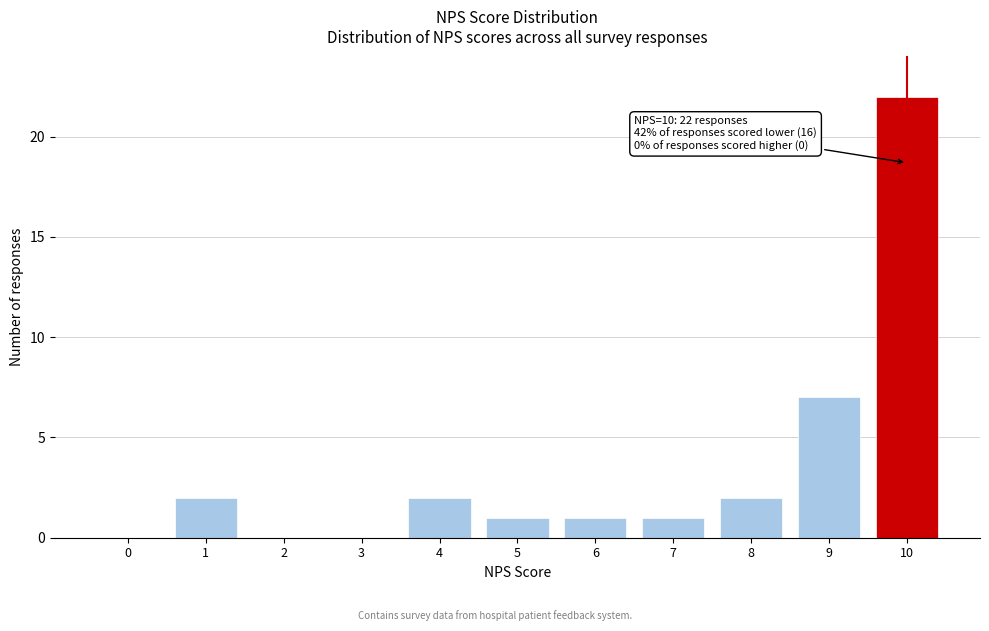

Reading left to right, extract all data points from this chart.

0=0	1=2	2=0	3=0	4=2	5=1	6=1	7=1	8=2	9=7	10=22